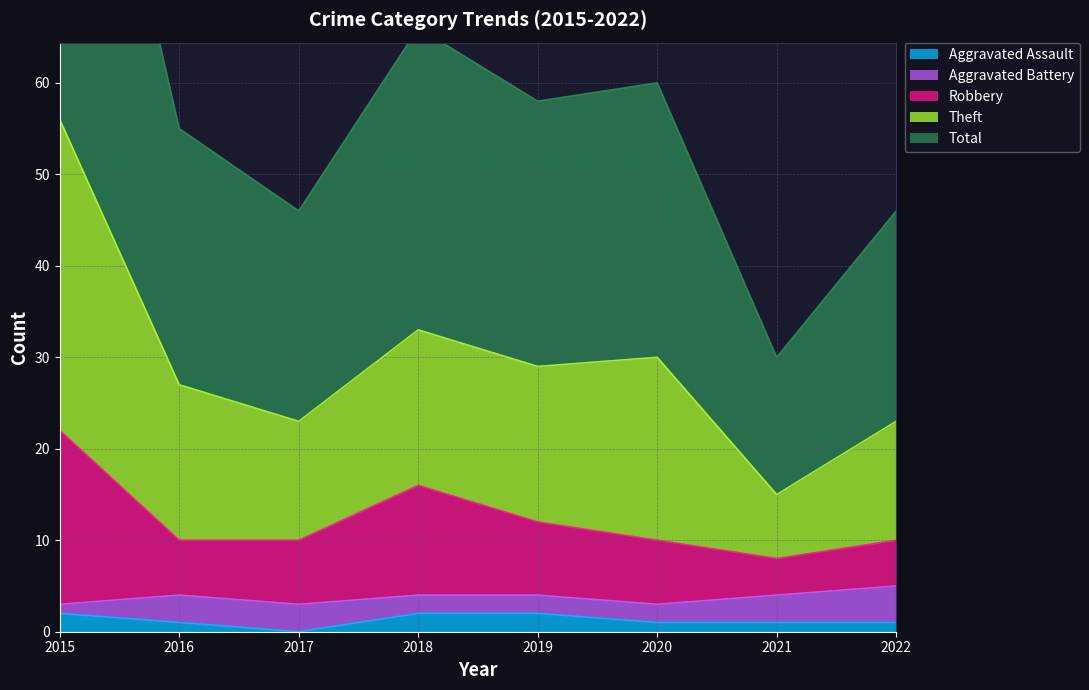

True or false: Robbery and Aggravated Assault cross at least once.

False